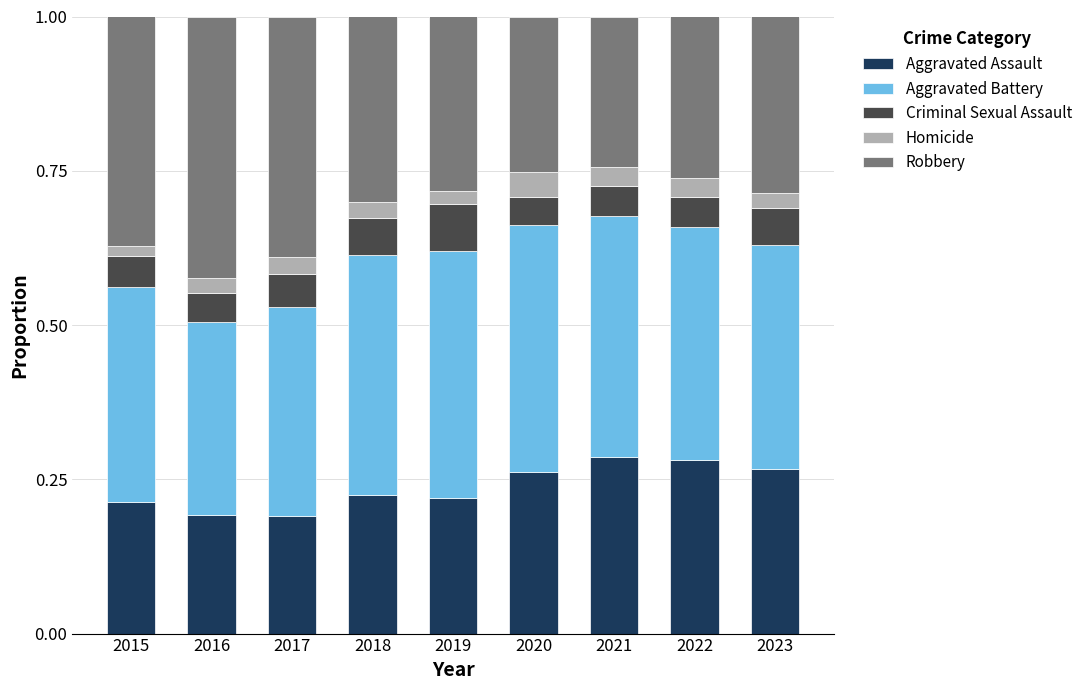

What is the total value across all series at 2021?

1.0